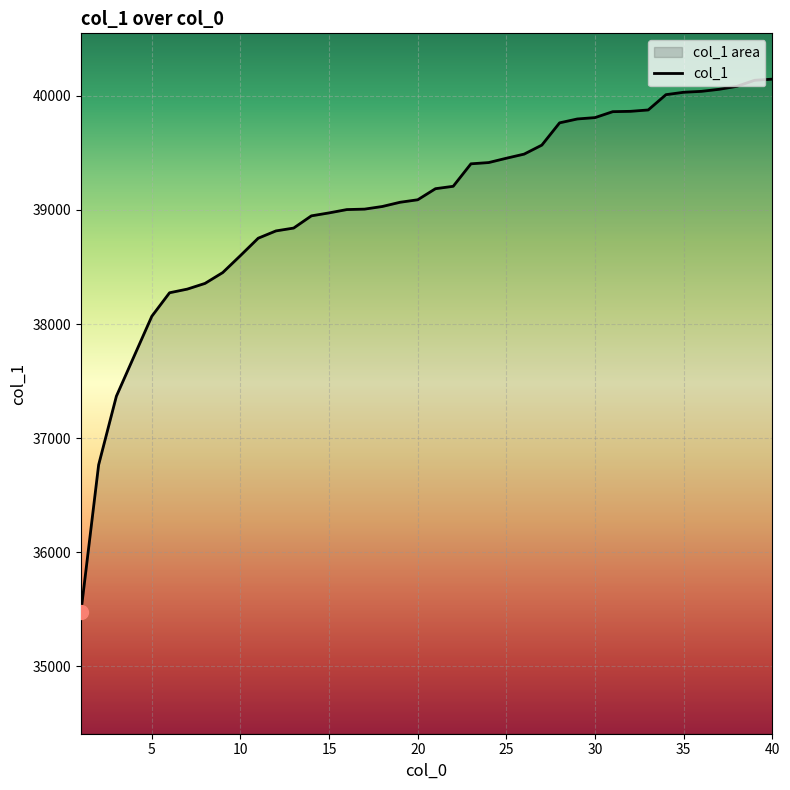

What is the greatest value displayed?

40146